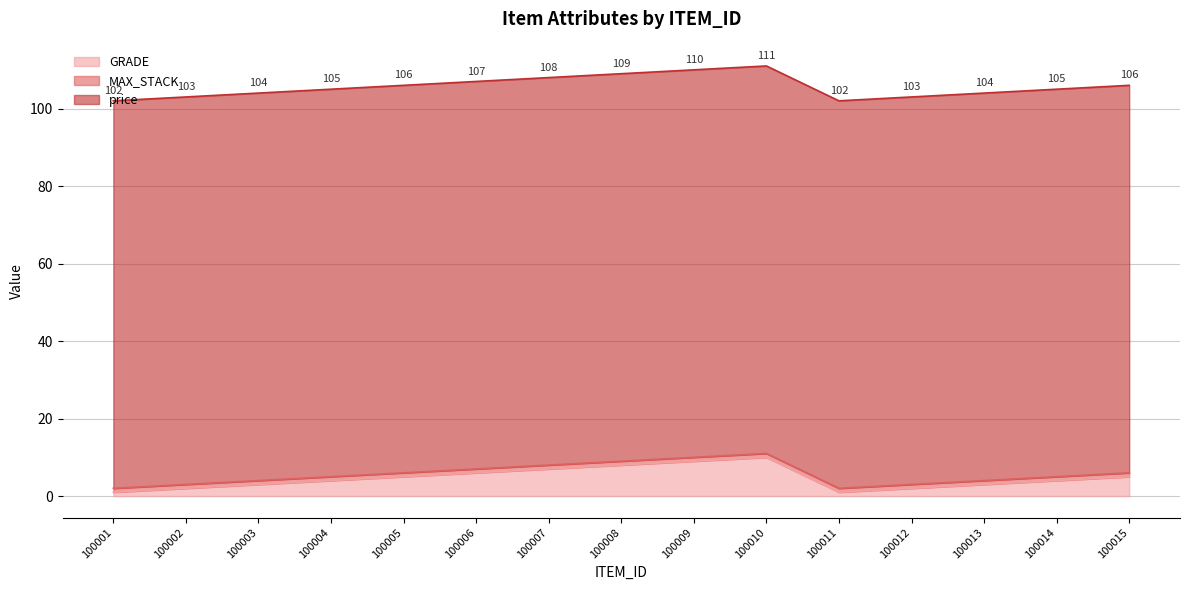

What is the value of the MAX_STACK point at the 1st from the left?

1